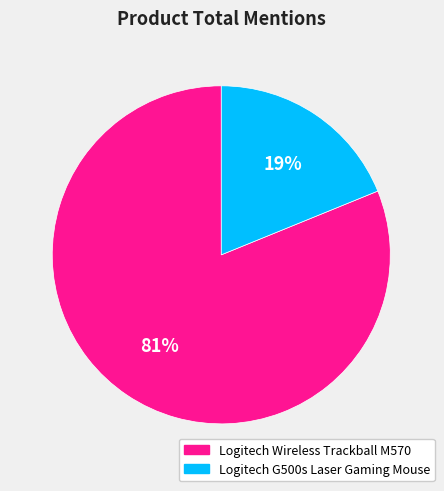

Is it true that Logitech G500s Laser Gaming Mouse is 25% of the pie?

False